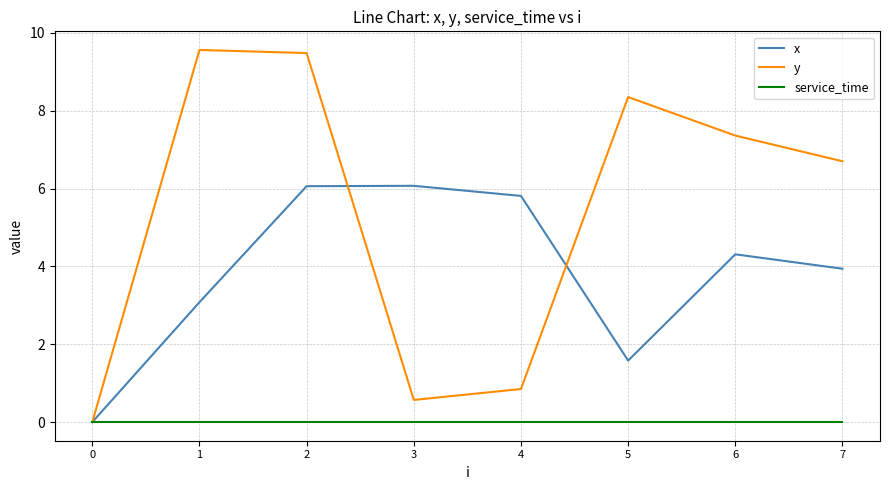

What are all the series names shown in the legend?

x, y, service_time